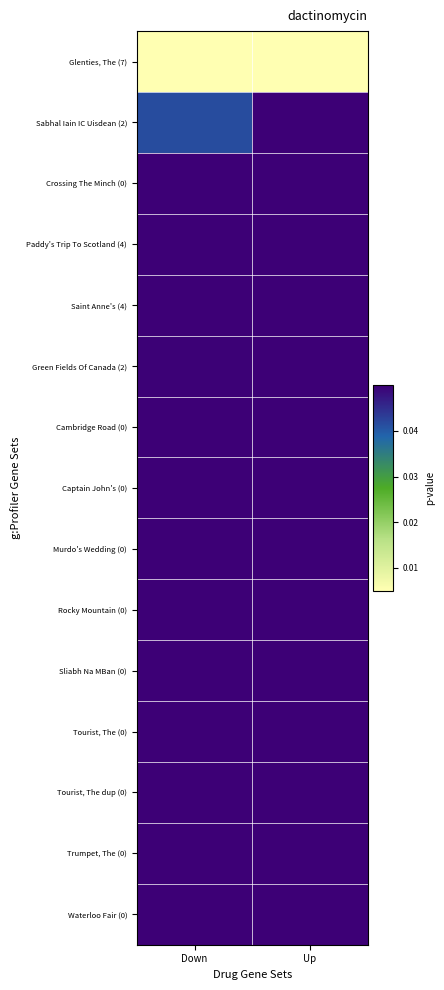

At which category is the sum across all series the highest?

Up